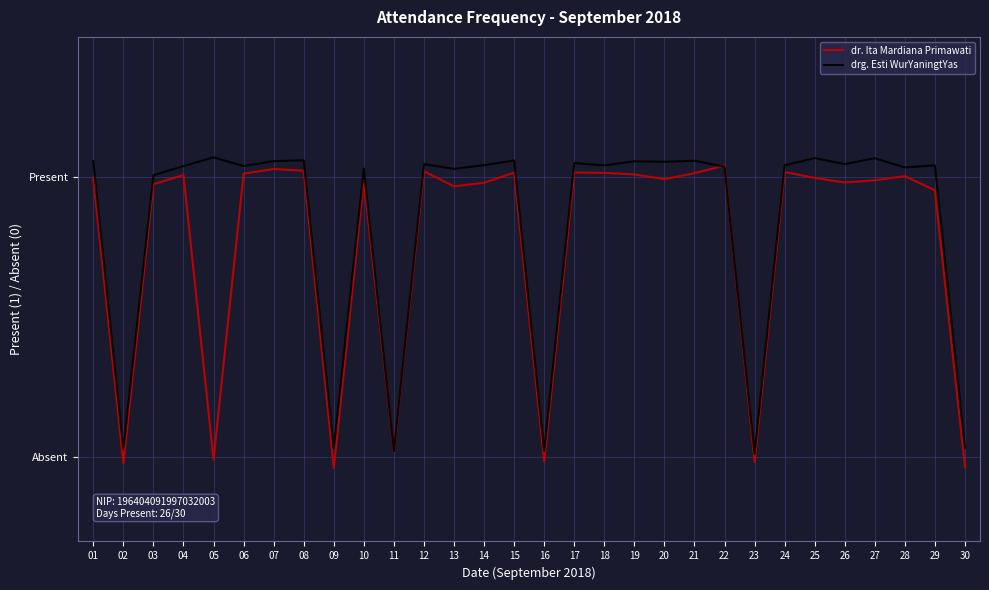

What is the difference between the maximum and second lowest values in the drg. Esti WurYaningtYas series?

1.0